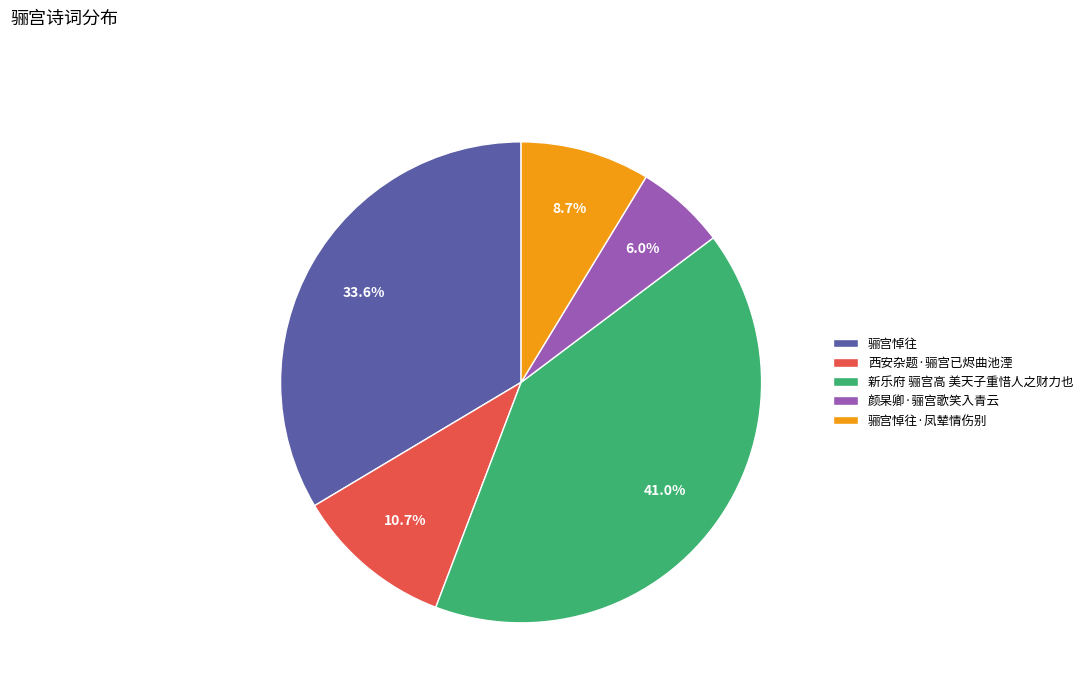

To the nearest percent, what percentage of the pie is 骊宫悼往·凤辇情伤别?

9%